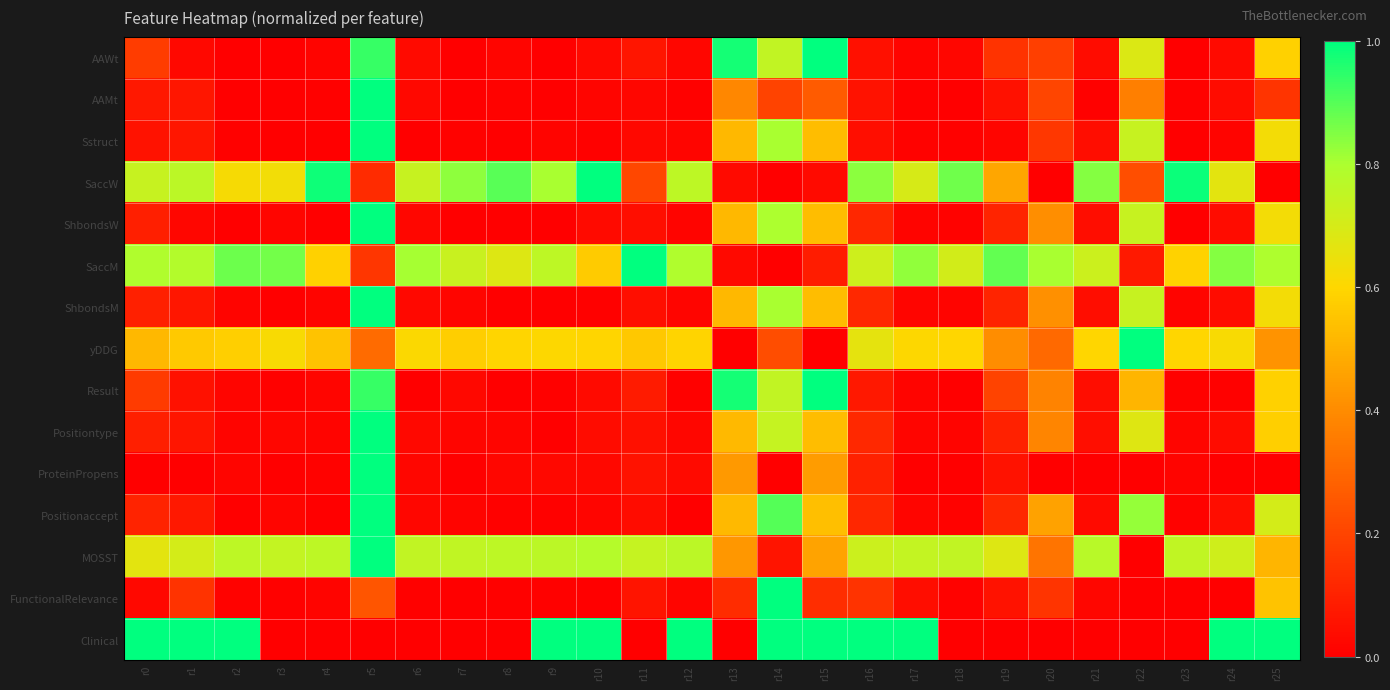

At which category is the sum across all series the highest?

r5